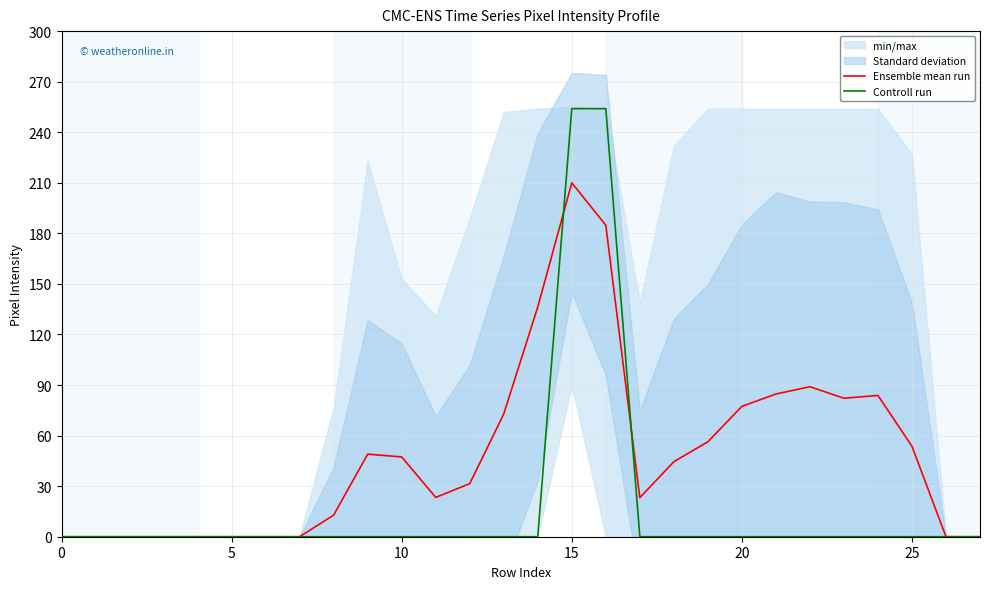

Is the value of Controll run at 12 greater than the value of Ensemble mean run at 9?

No